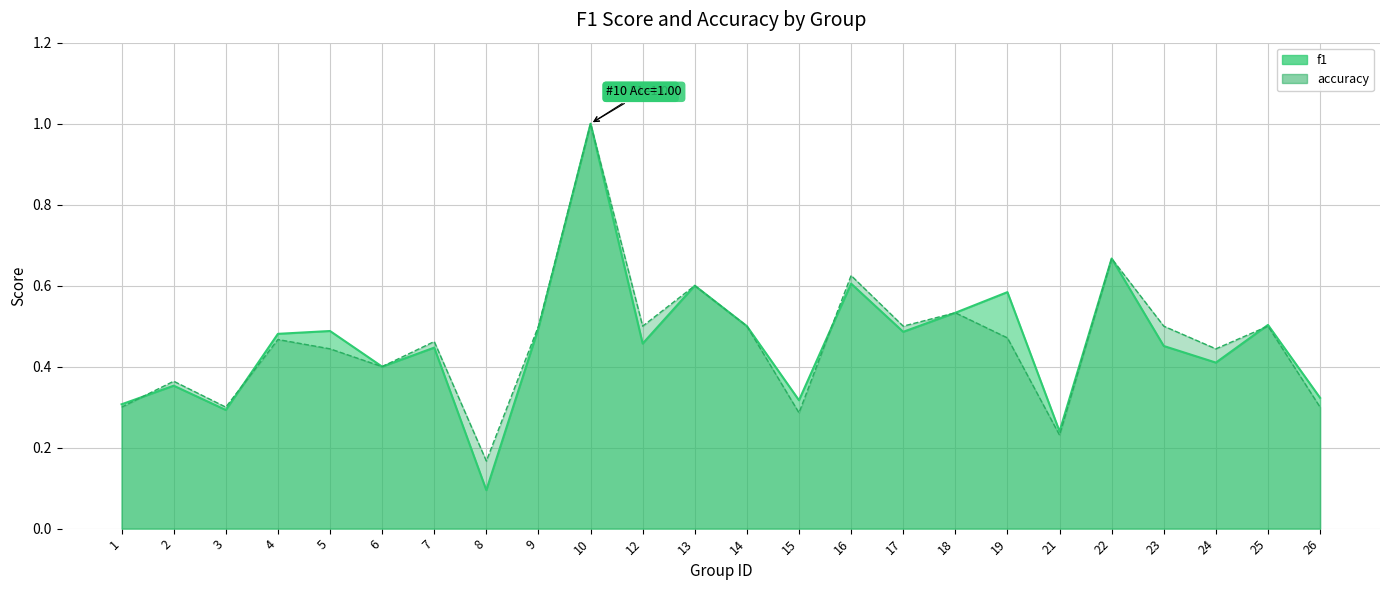

How many categories are shown in the chart?

24